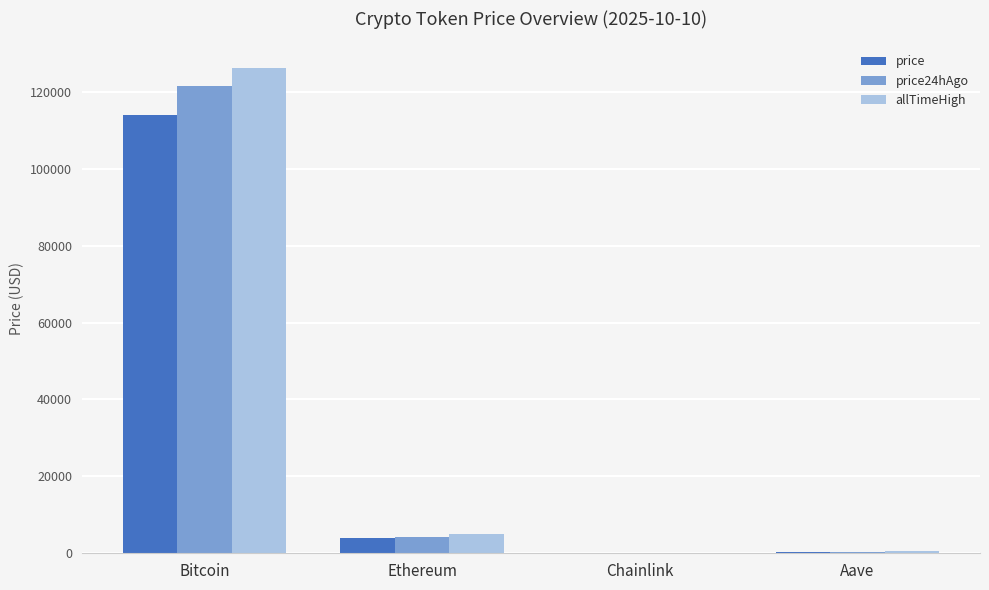

Count the number of data series in this chart.

3